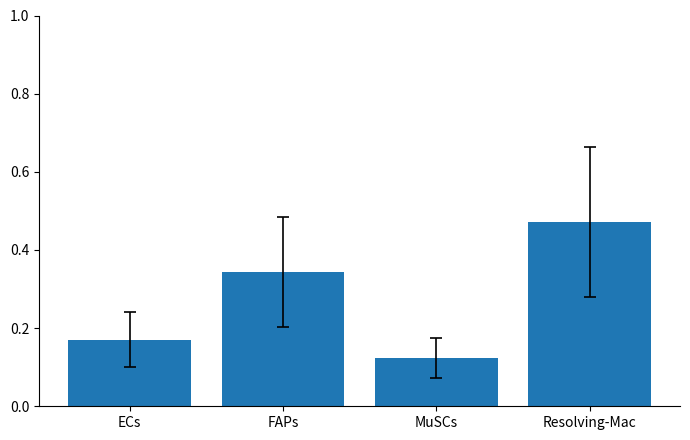

Where is the data nearest to the value 0?

MuSCs